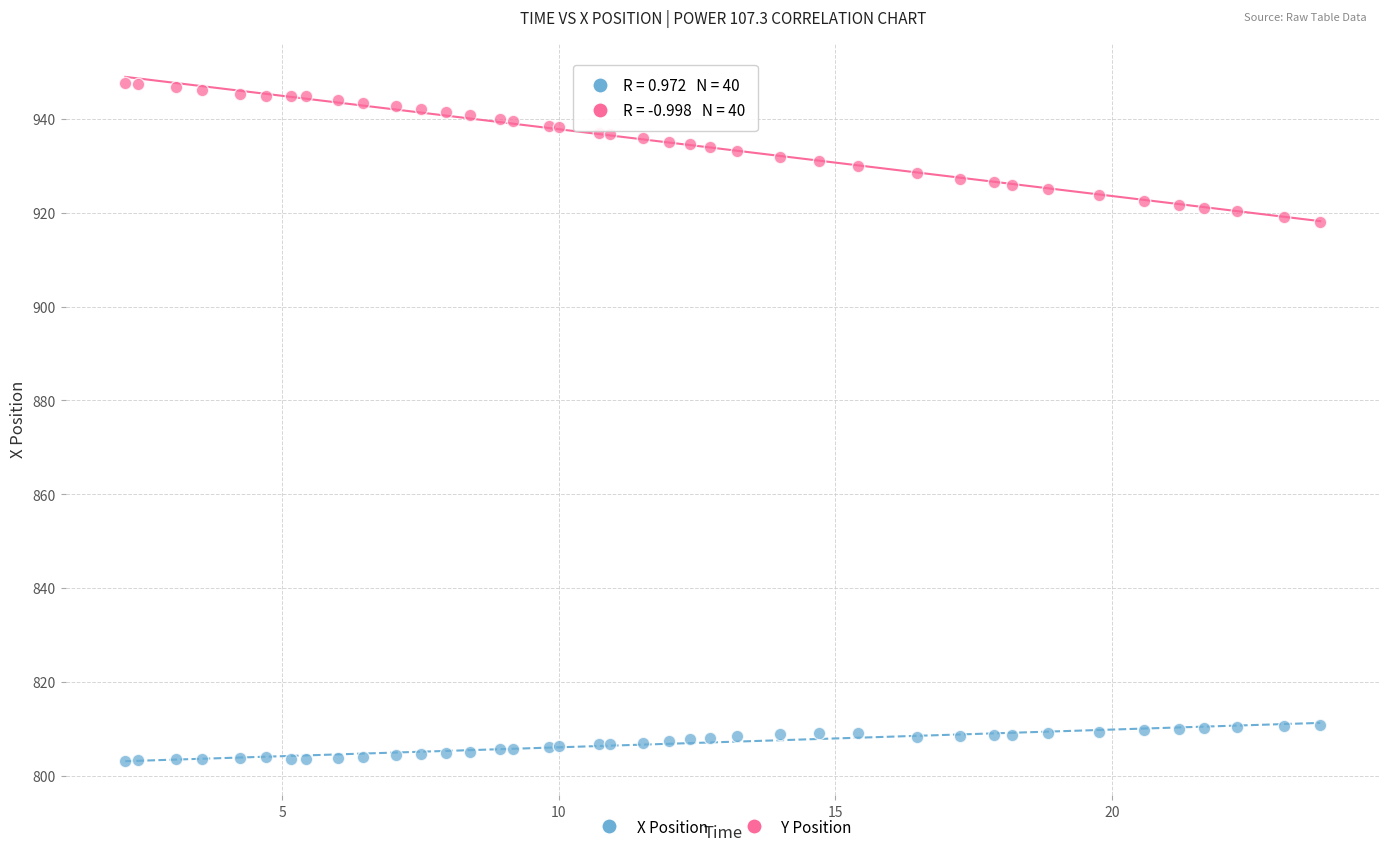

What are all the series names shown in the legend?

X Position, Y Position